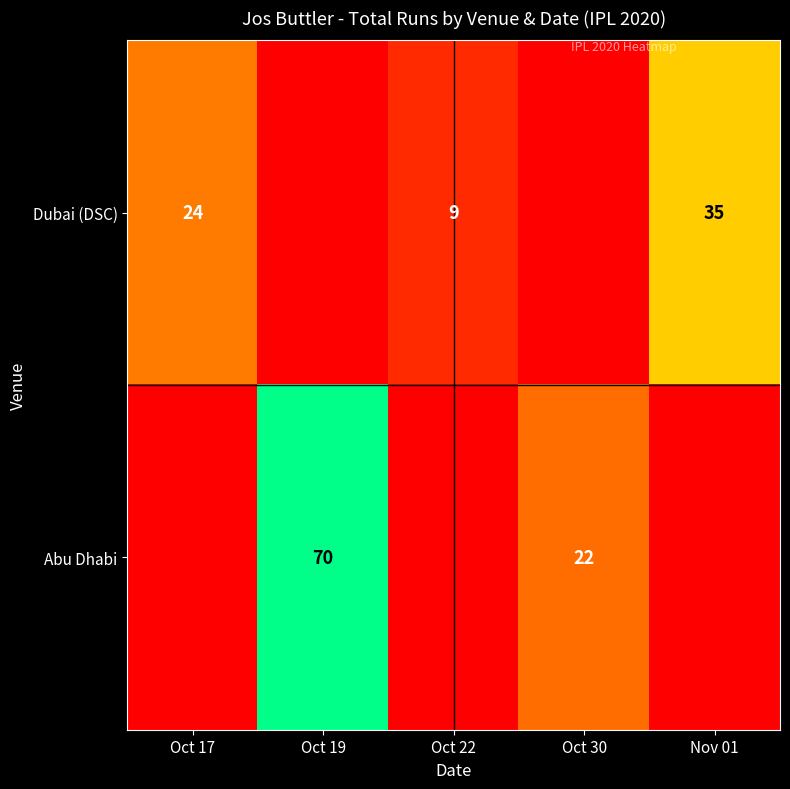

What is the difference between the Dubai (DSC) values at Oct 22 and Oct 17?

15